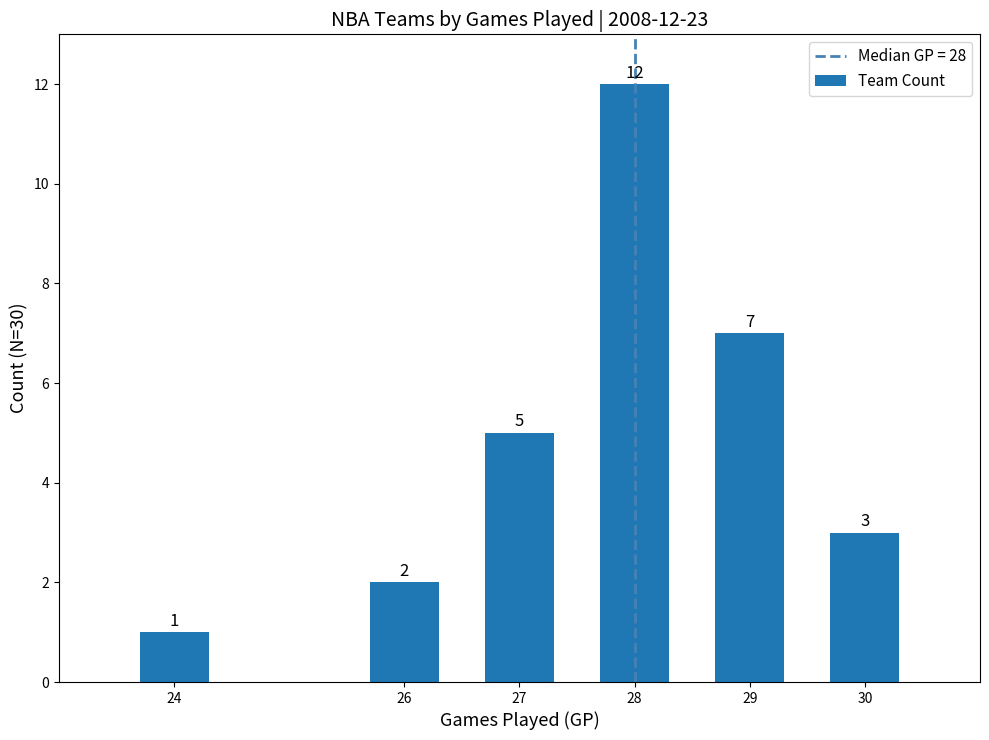

True or false: the data shows 3 at 26.

False